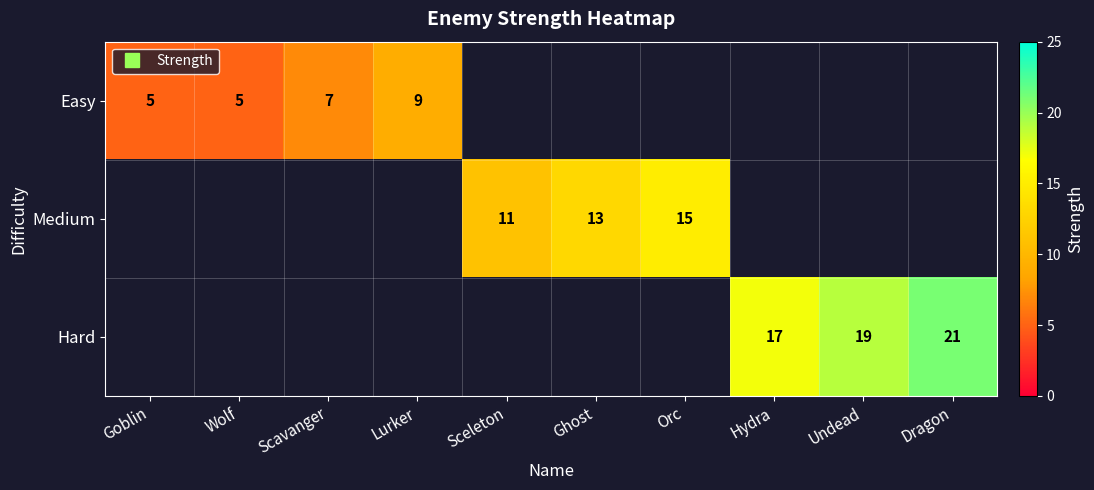

Is the value of Easy at Goblin greater than the value of Hard at Lurker?

No